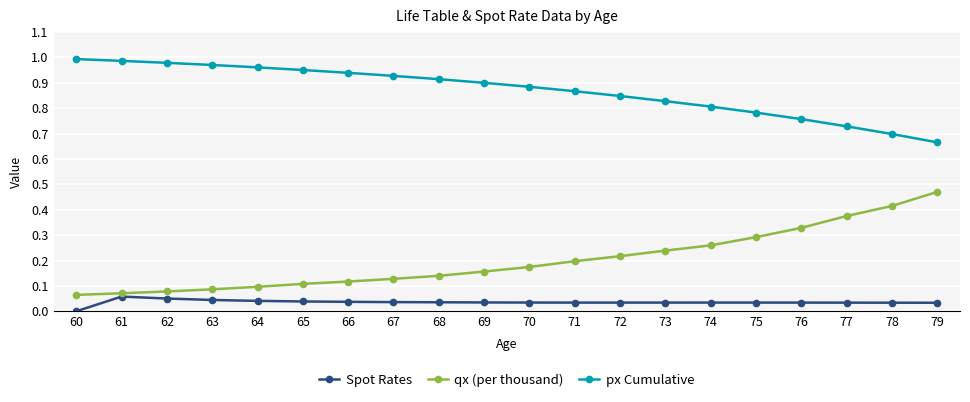

True or false: qx (per thousand) has a value of 0.1 at 74.

False